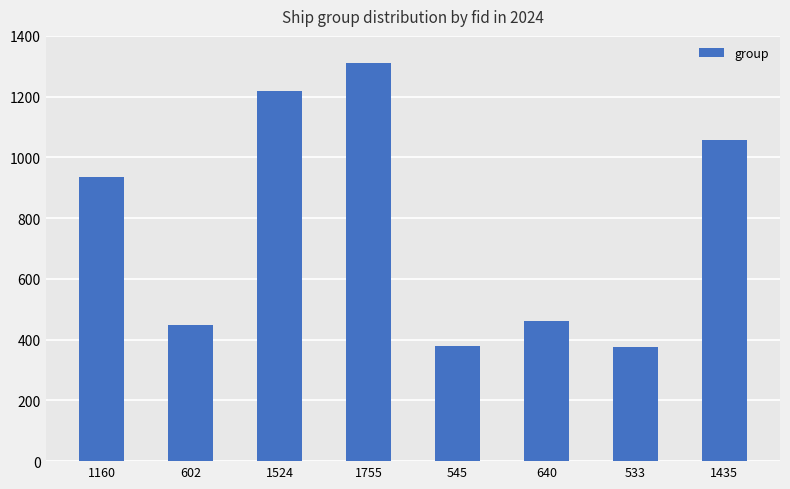

True or false: the data shows 143 at 545.

False